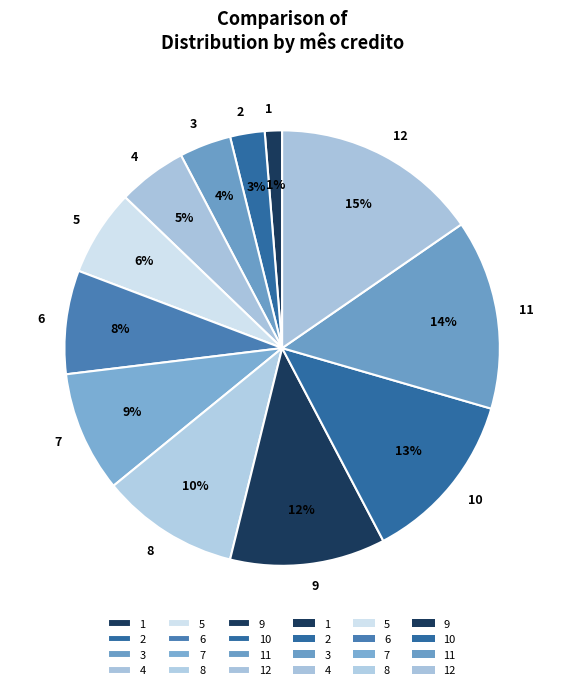

Is it true that 1 is 14% of the pie?

False